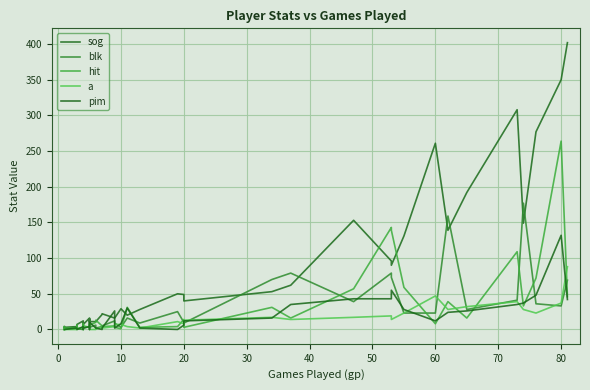

How many intersections are there between a and blk?

12